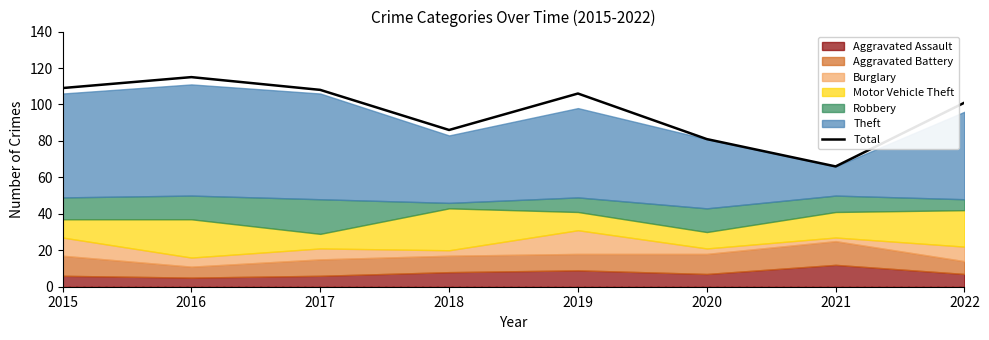

Reading left to right, what are all the values shown in this chart?

2015=109	2016=115	2017=108	2018=86	2019=106	2020=81	2021=66	2022=101